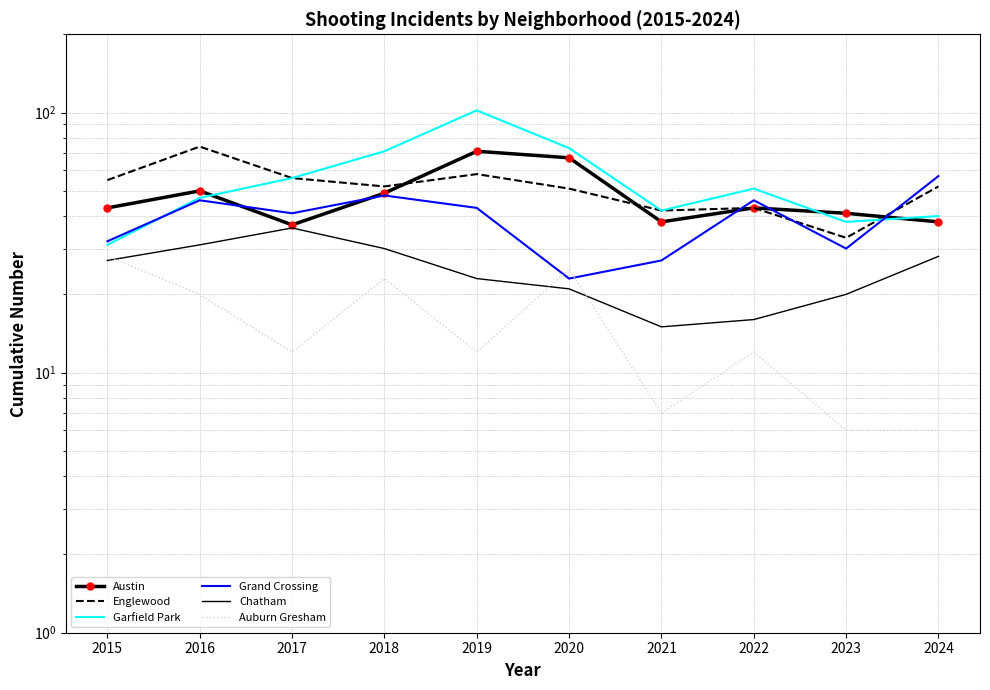

How many series are shown in this chart?

6